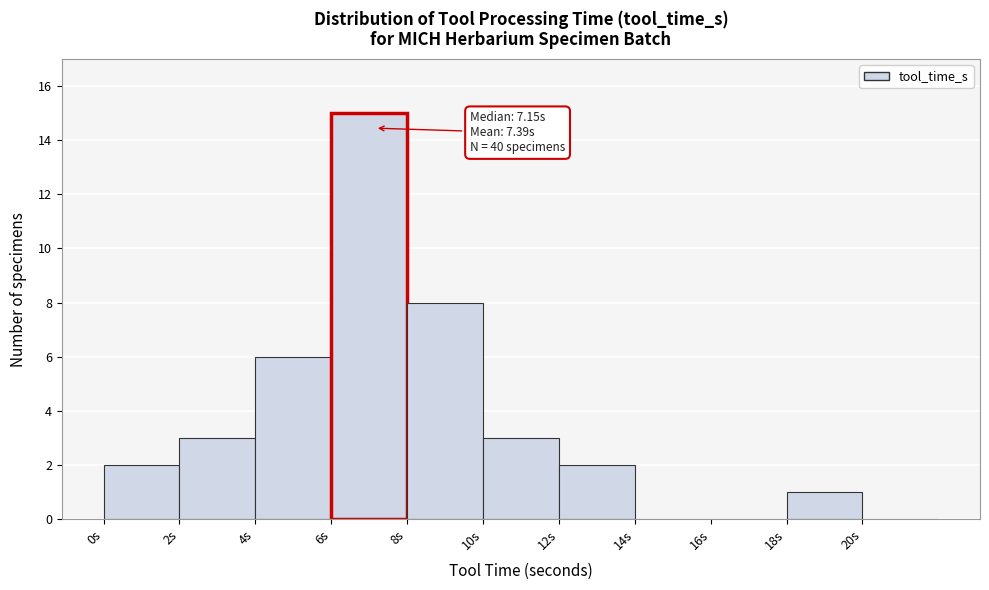

Which range on the x-axis has the tallest bar?

6 to 8